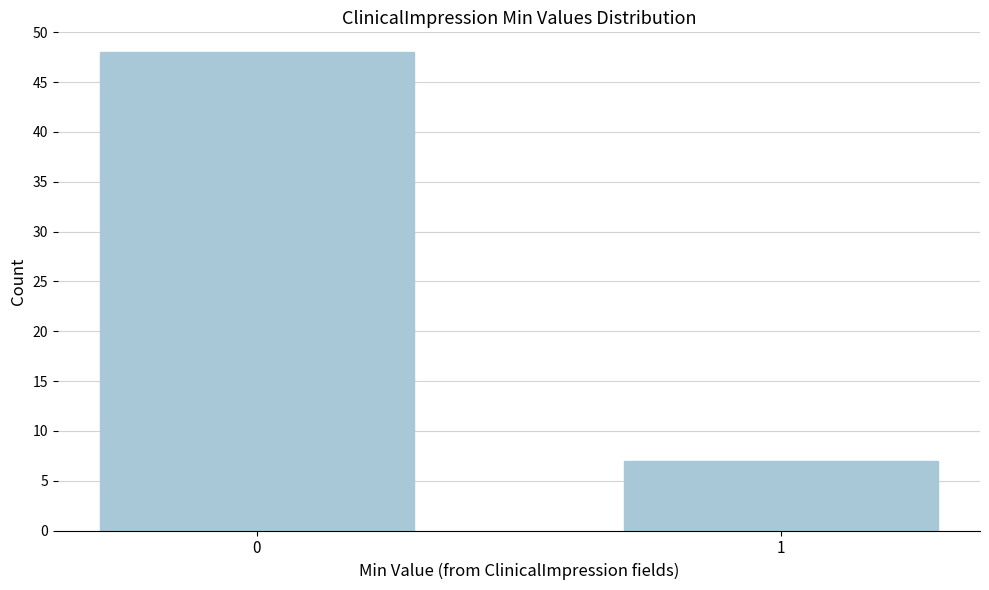

Reading left to right, extract all data points from this chart.

0=48	1=7